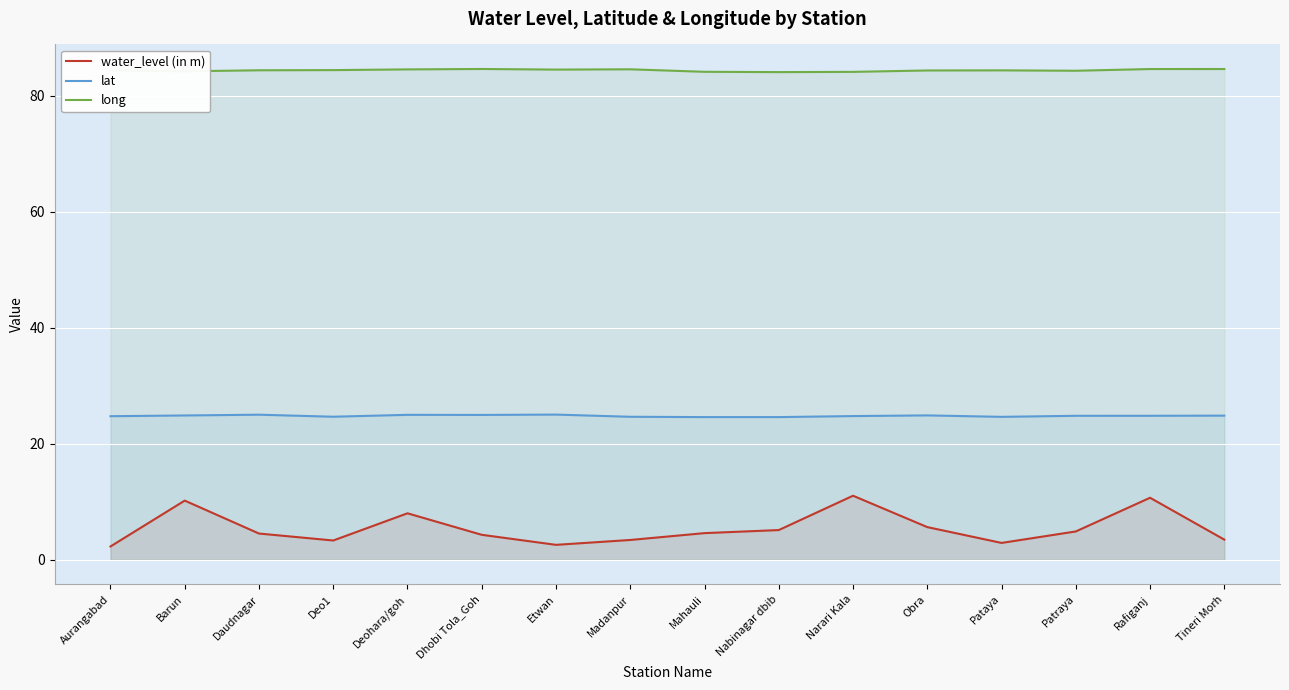

True or false: lat has a value of 32.7 at Tineri Morh.

False